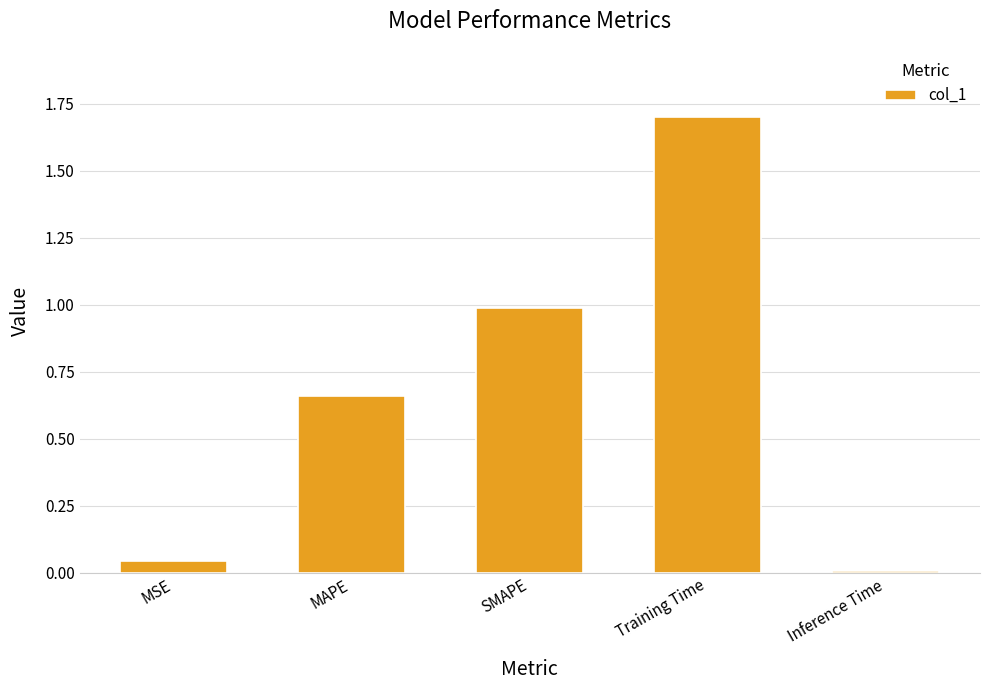

List the labels in order of value, largest first.

Training Time, SMAPE, MAPE, MSE, Inference Time